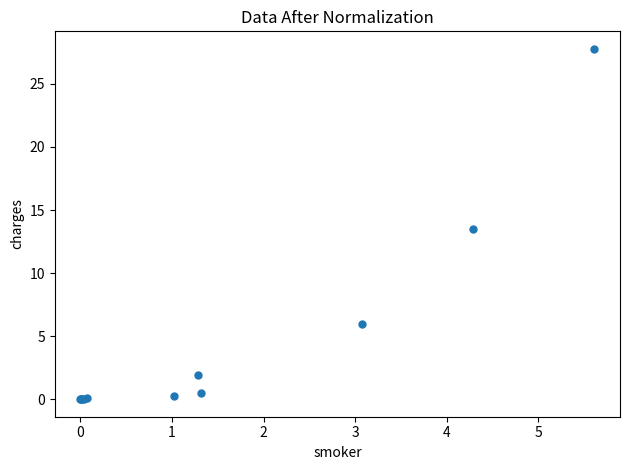

What Y value in the scatter plot is closest to 13?

13.5